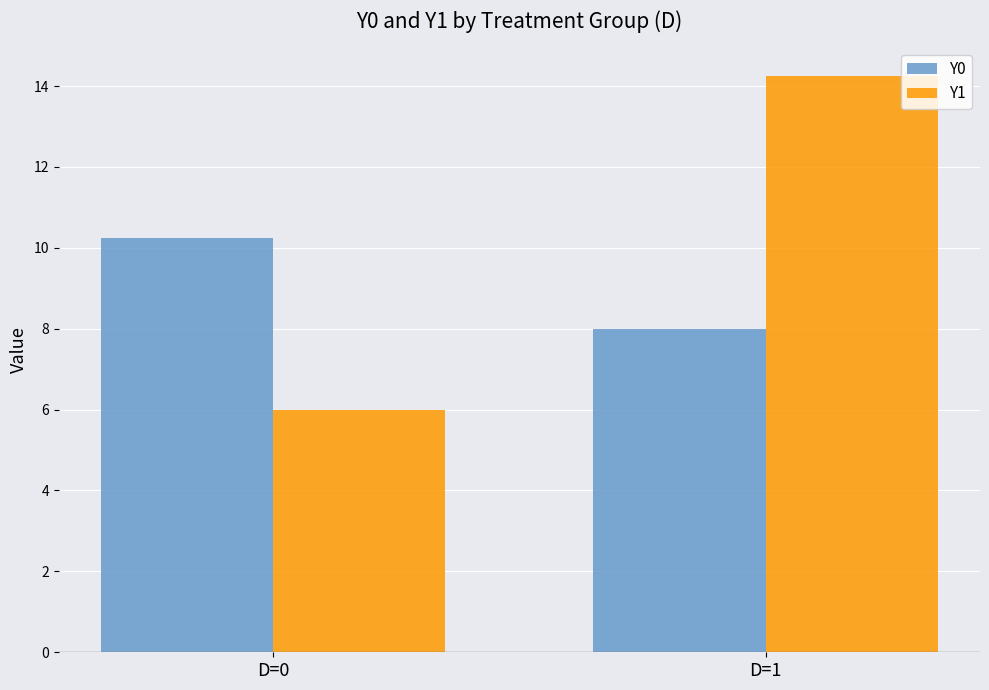

At which label does Y1 reach its peak?

D=1